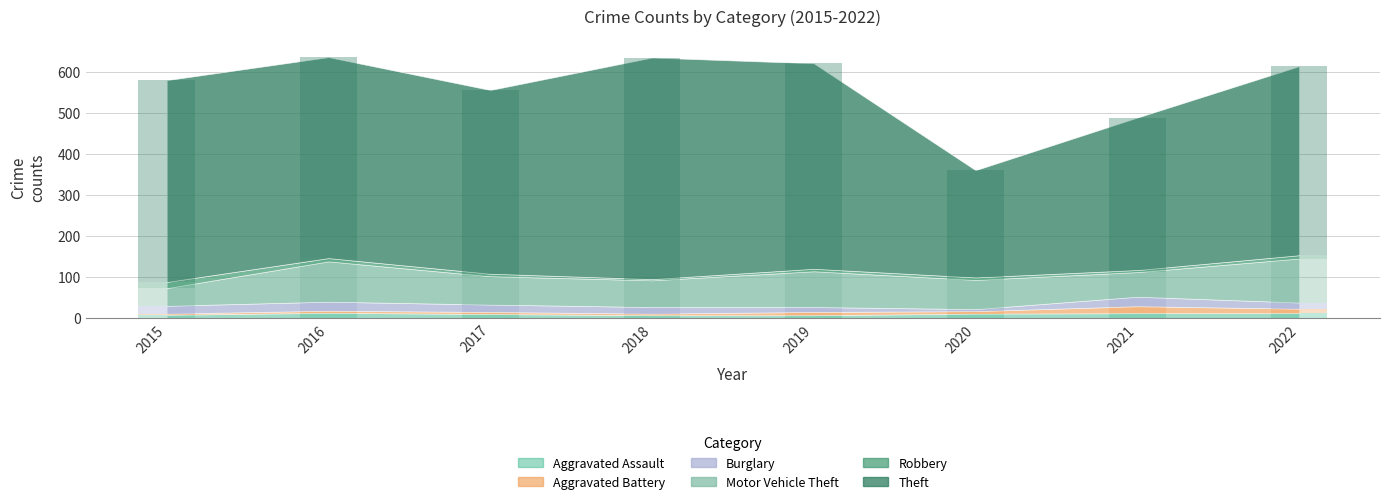

What is the spread (max minus min) of values at 2021?

366